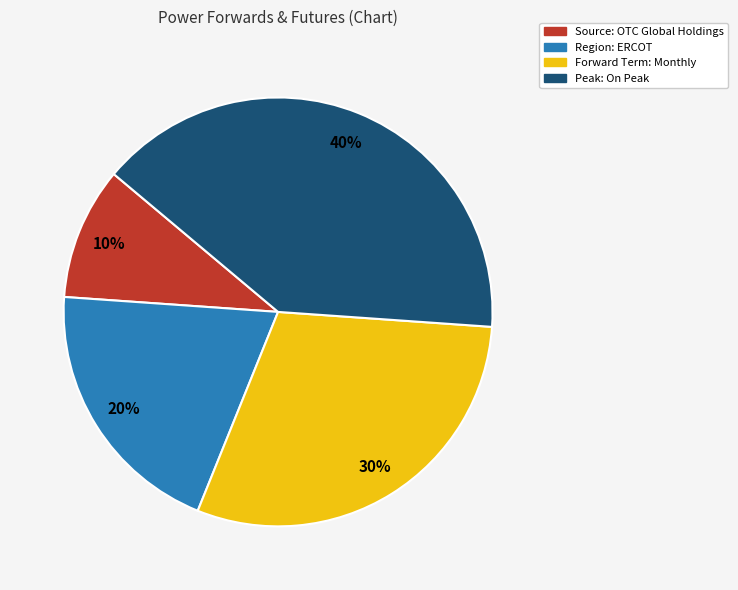

Which slice is the smallest?

Source: OTC Global Holdings